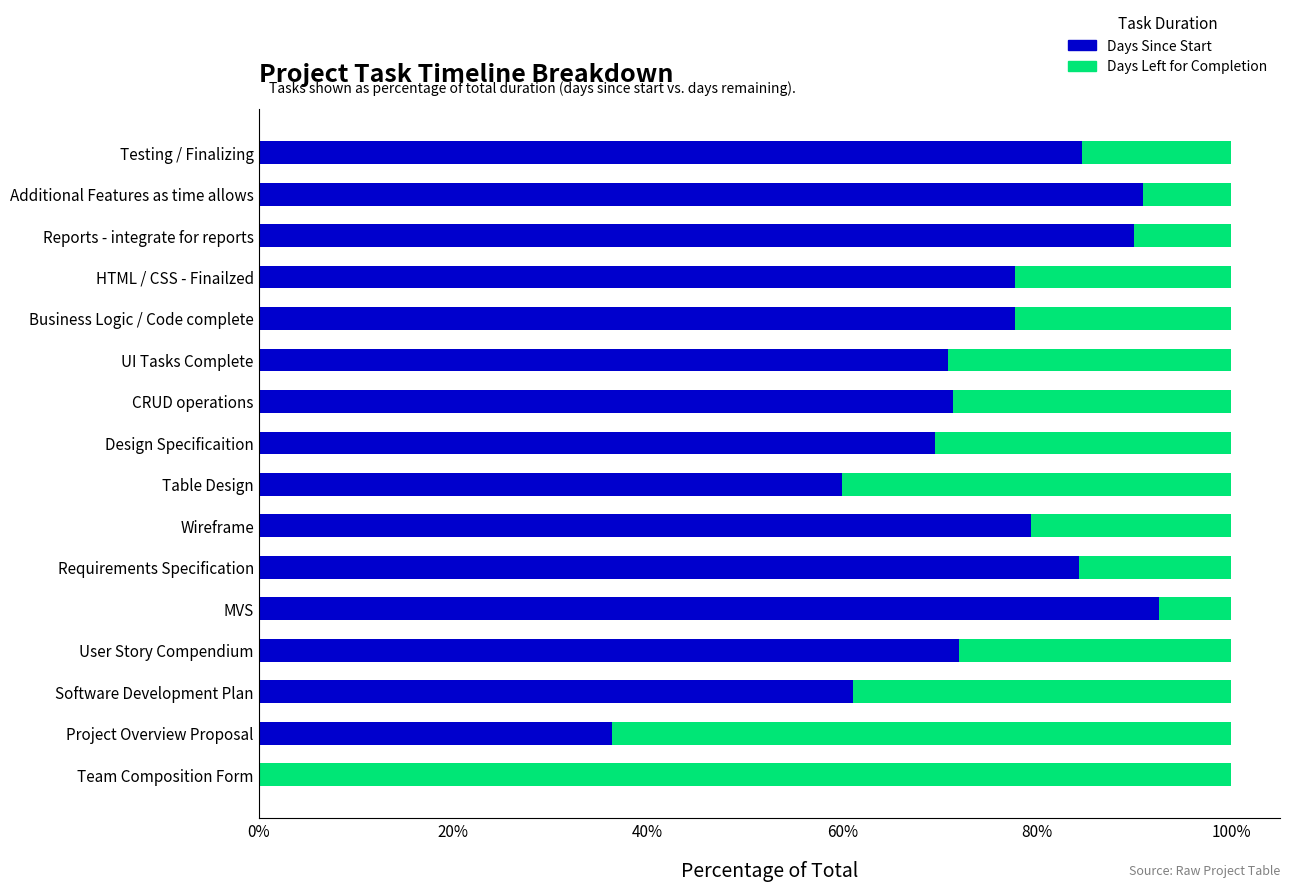

The value of Days Since Start at Wireframe is 79.4. True or false?

True